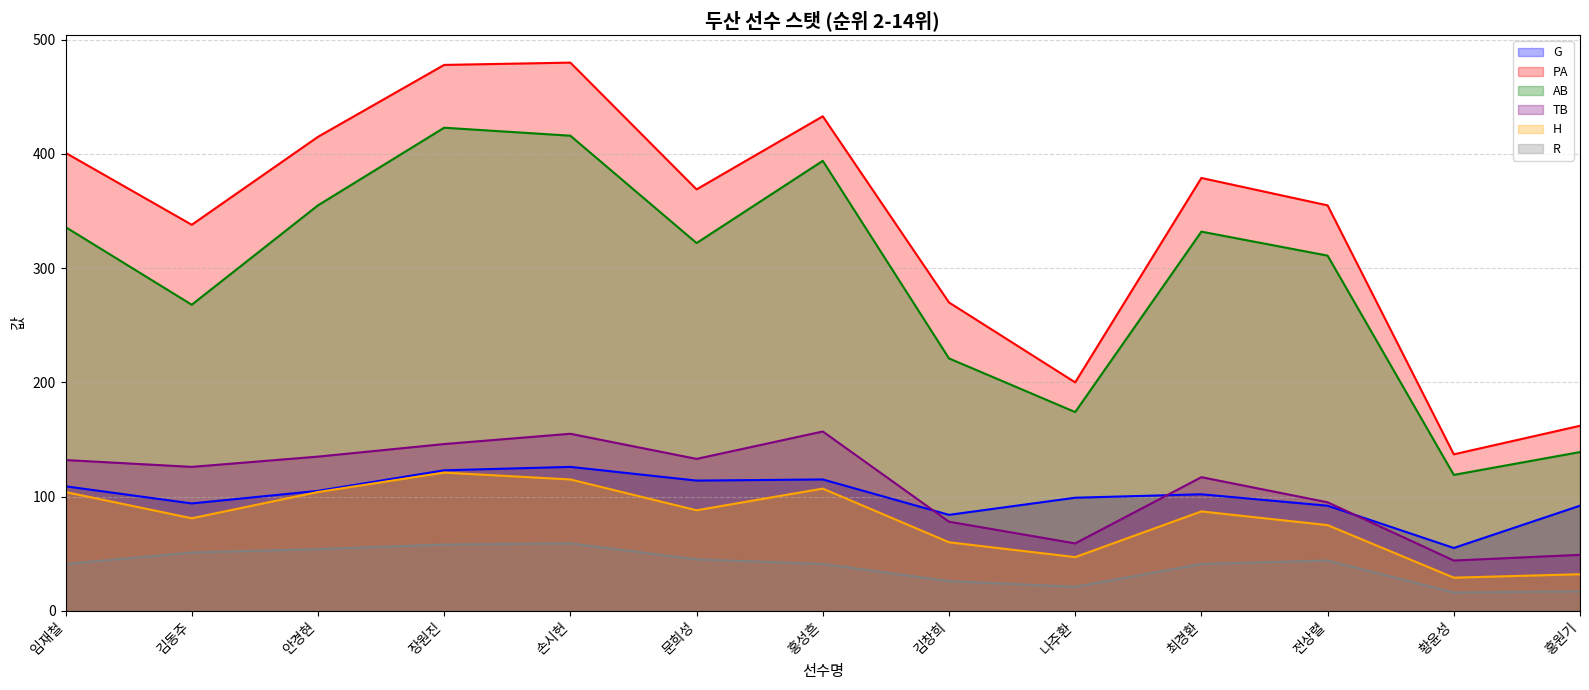

What position from the right is 나주환?

5